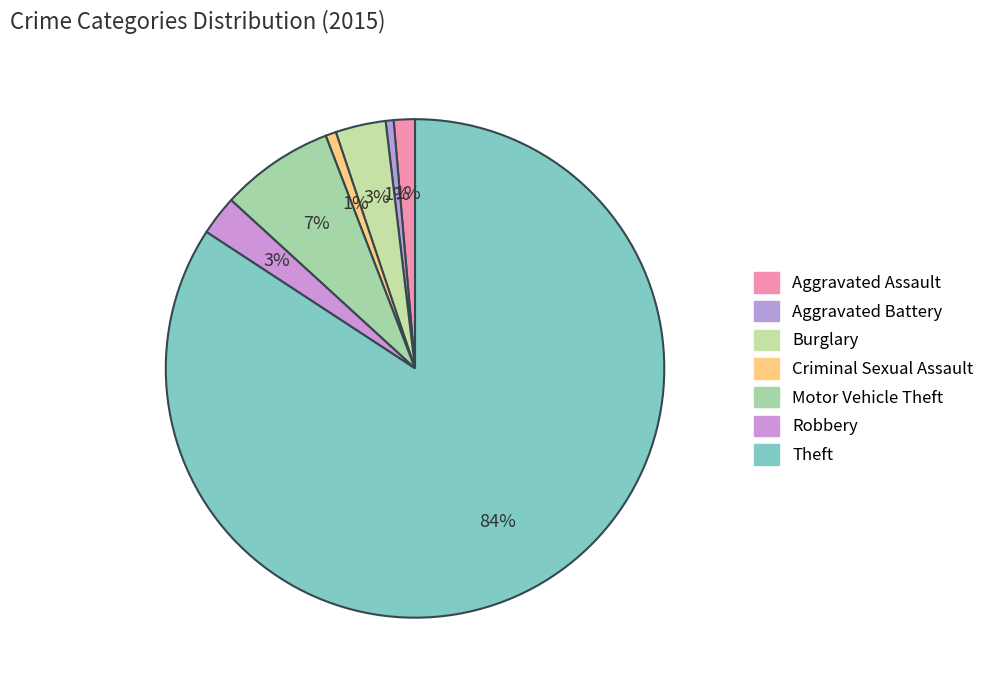

What is the change in value from Aggravated Assault to Criminal Sexual Assault?

-4